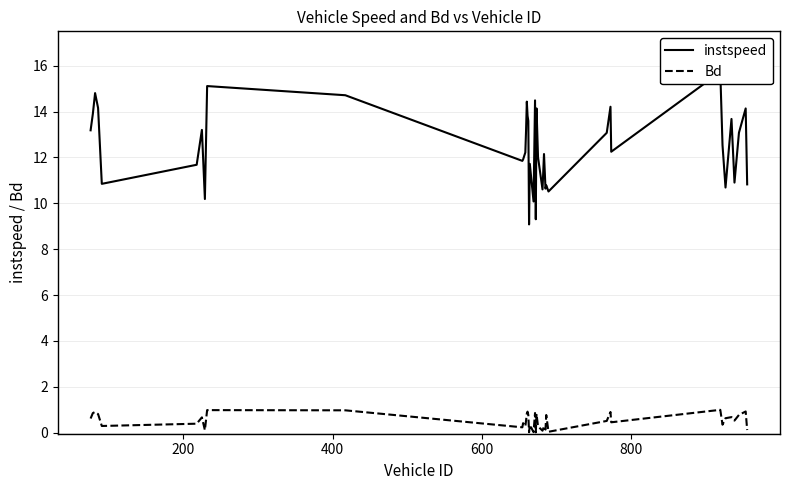

The value of instspeed at 1000 is 5.5. True or false?

False